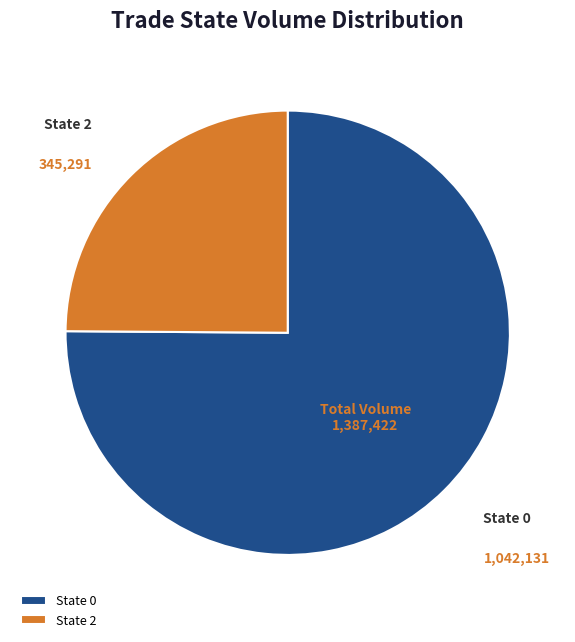

What is the largest slice in the pie chart?

State 0